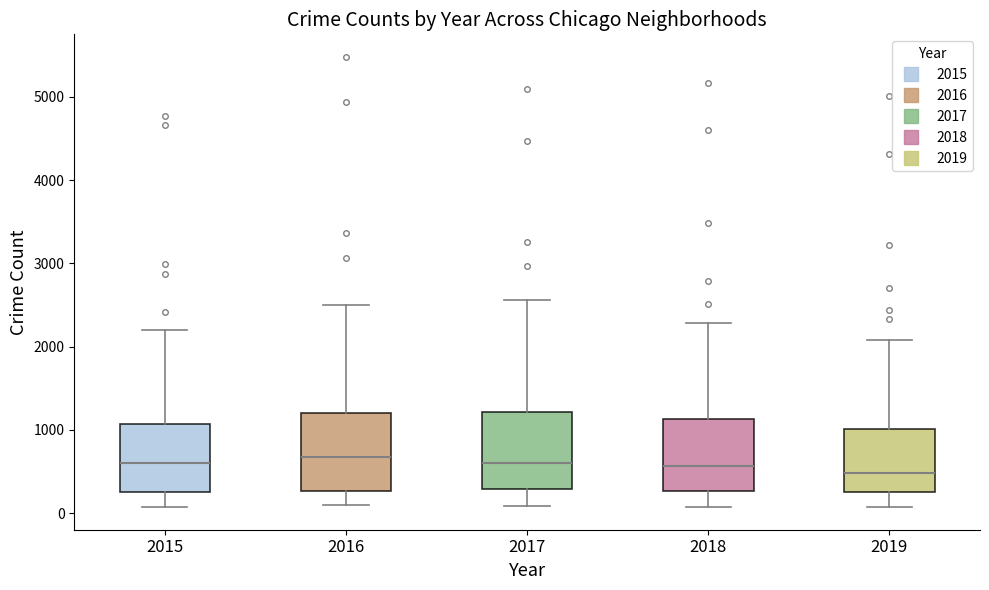

Where is the upper edge of the box at x = 2017 on the y-axis? The values are not printed on the chart, so give them approximately, as read against the axis.

1200